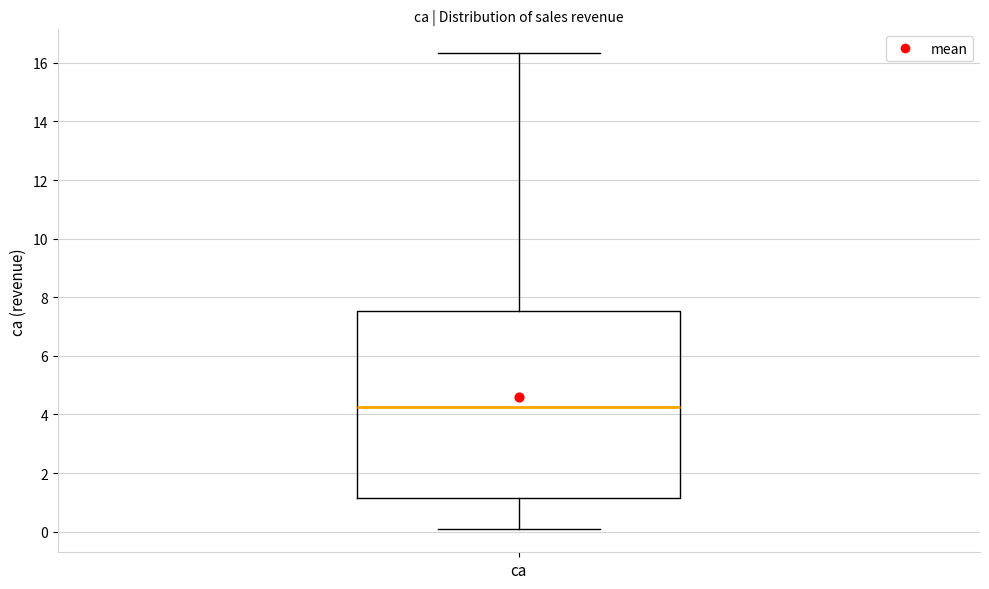

Where does the upper whisker of the box for ca end on the y-axis? The values are not printed on the chart, so give them approximately, as read against the axis.

16.4